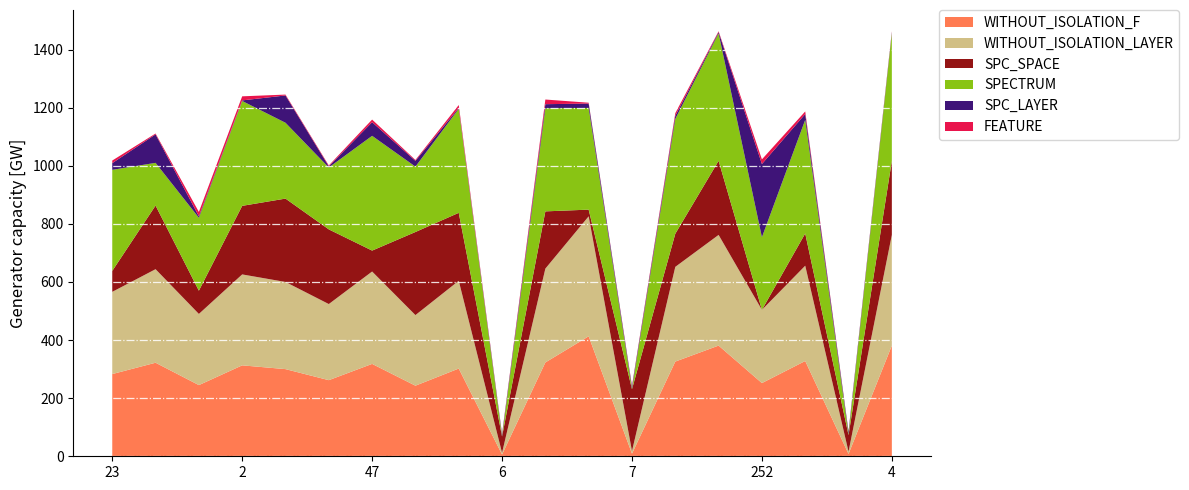

Reading left to right, extract all data points from this chart.

WITHOUT_ISOLATION_F: 283	322	245	313	300	262	318	243	302	6	323	413	9	326	381	252	328	8	381
WITHOUT_ISOLATION_LAYER: 283	322	245	313	300	262	318	243	302	6	323	413	9	326	381	252	328	8	381
SPC_SPACE: 72	219	80	236	287	257	72	286	234	56	197	23	213	114	255	0	111	57	255
SPECTRUM: 348	147	251	361	261	213	395	225	358	1	355	350	2	395	439	250	391	3	439
SPC_LAYER: 23	98	5	2	94	4	47	20	3	6	14	15	7	11	4	252	20	8	4
FEATURE: 9	3	15	14	3	3	9	3	10	2	16	3	3	9	3	16	9	2	3